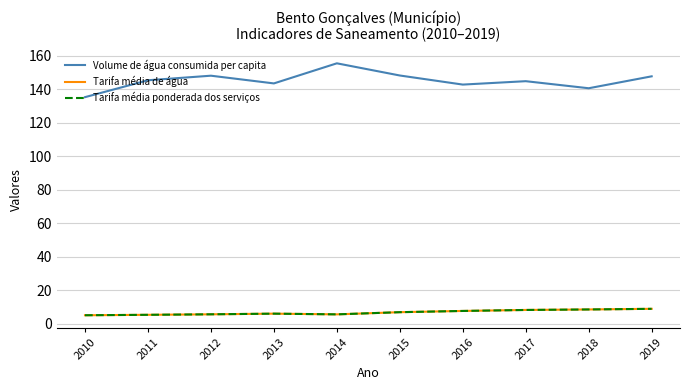

What is the sum of all Tarifa média de água values?

67.0